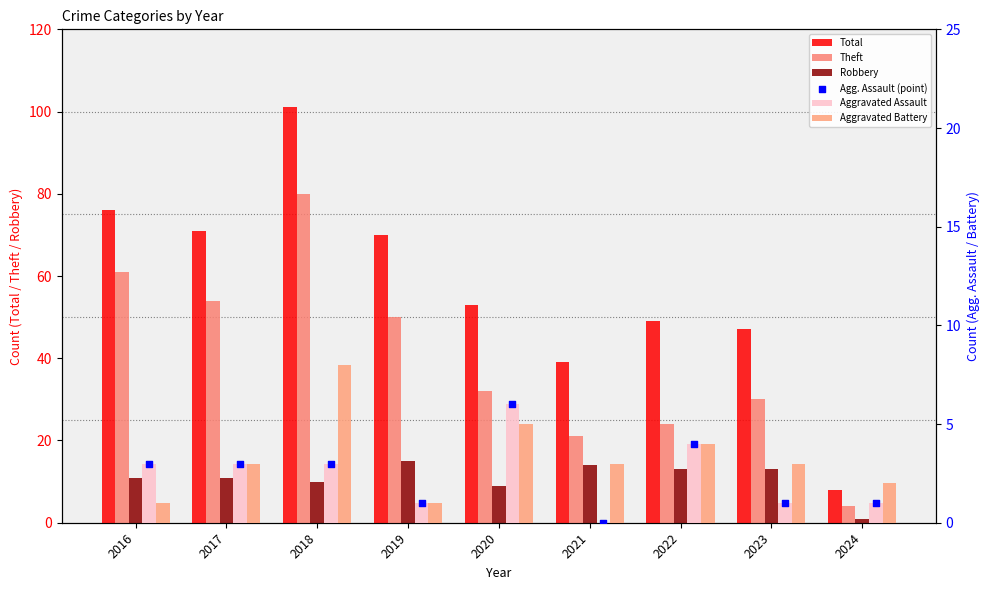

What are all the series names shown in the legend?

Total, Theft, Robbery, Aggravated Assault, Aggravated Battery, Agg. Assault (point)